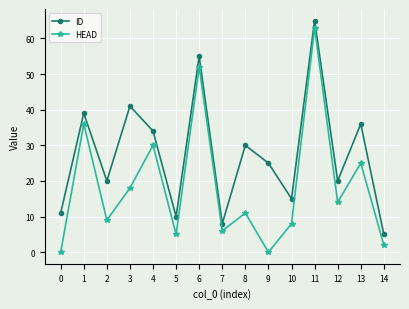

Reading left to right, list all the values displayed in this chart.

ID: 11	39	20	41	34	10	55	8	30	25	15	65	20	36	5
HEAD: 0	36	9	18	30	5	52	6	11	0	8	63	14	25	2